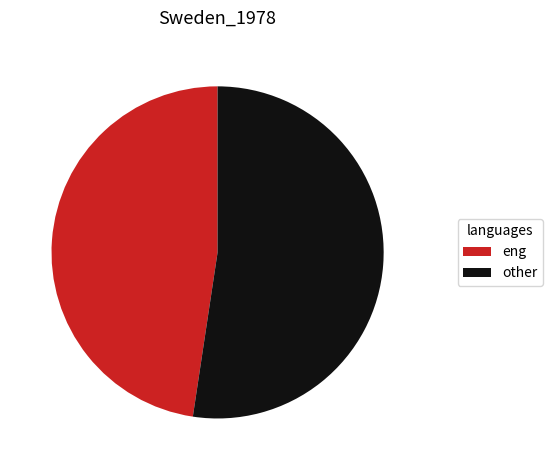

Which slice is the largest?

other